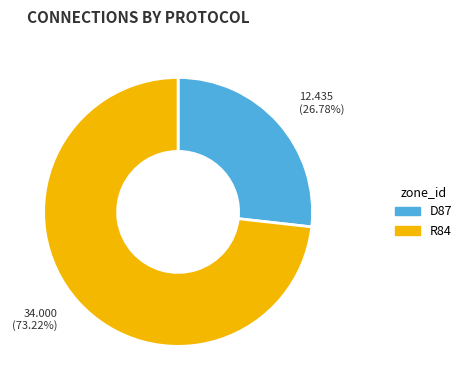

To the nearest percent, what portion does D87 represent?

27%